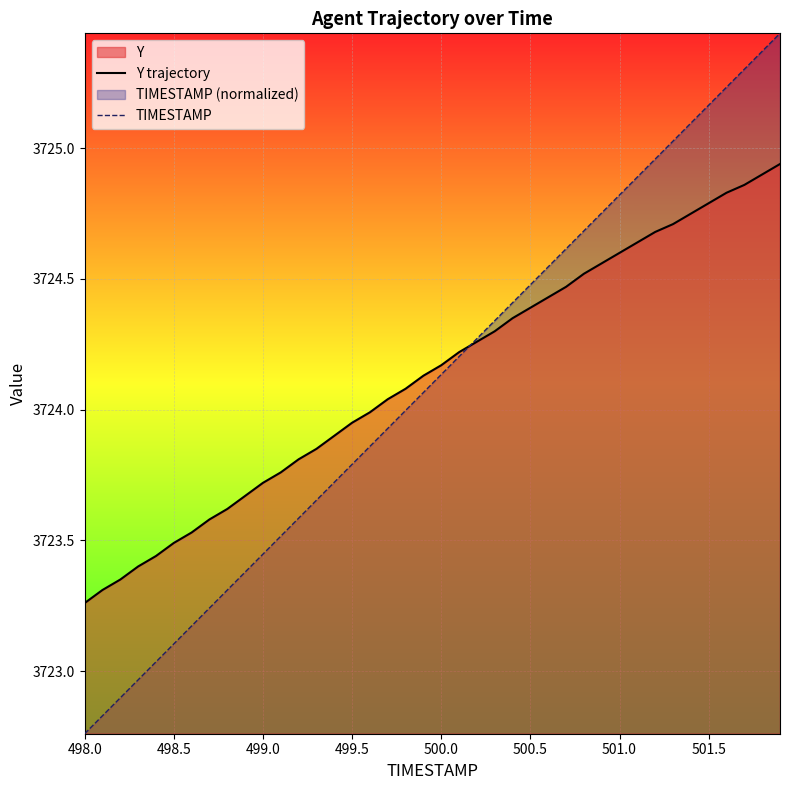

Which series ends up on top after the final intersection of Y trajectory and TIMESTAMP?

TIMESTAMP